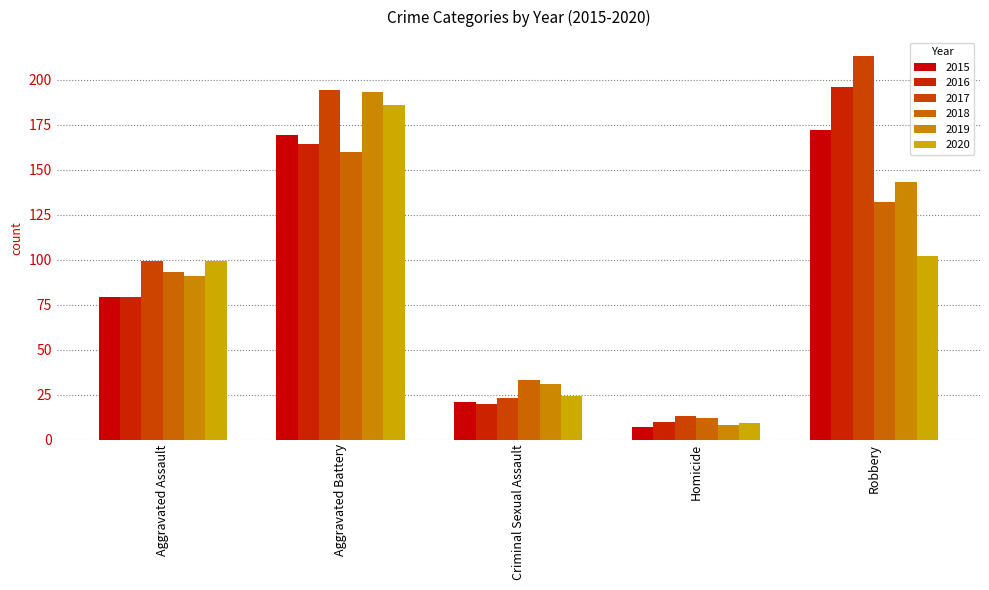

How many values in the 2016 series are below 79?

2